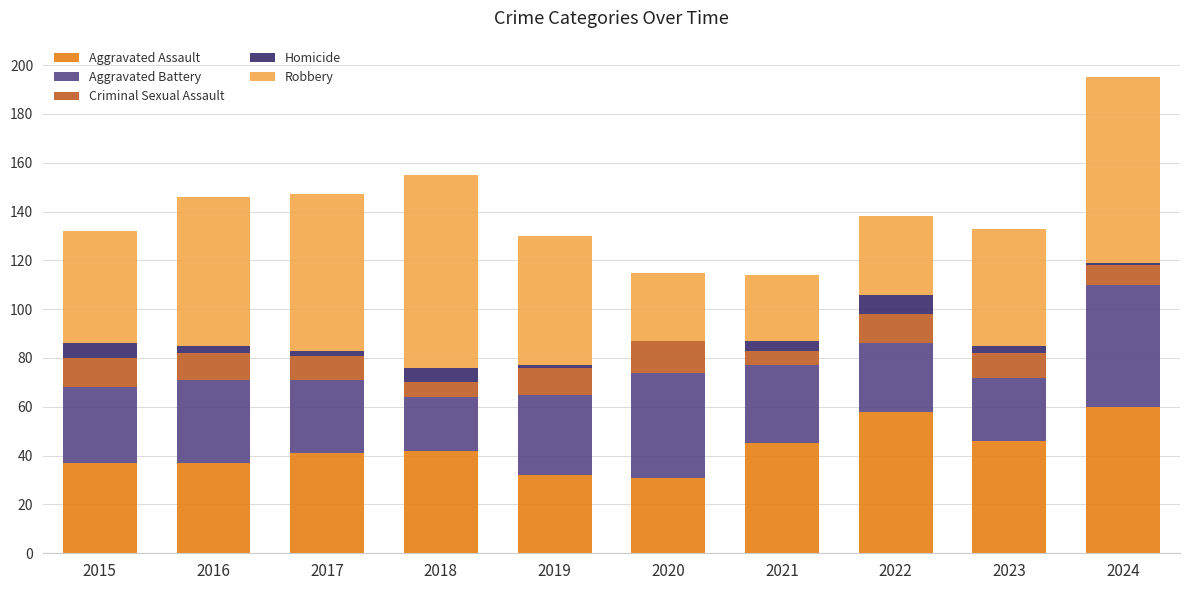

What is the total value across all series at 2020?

115